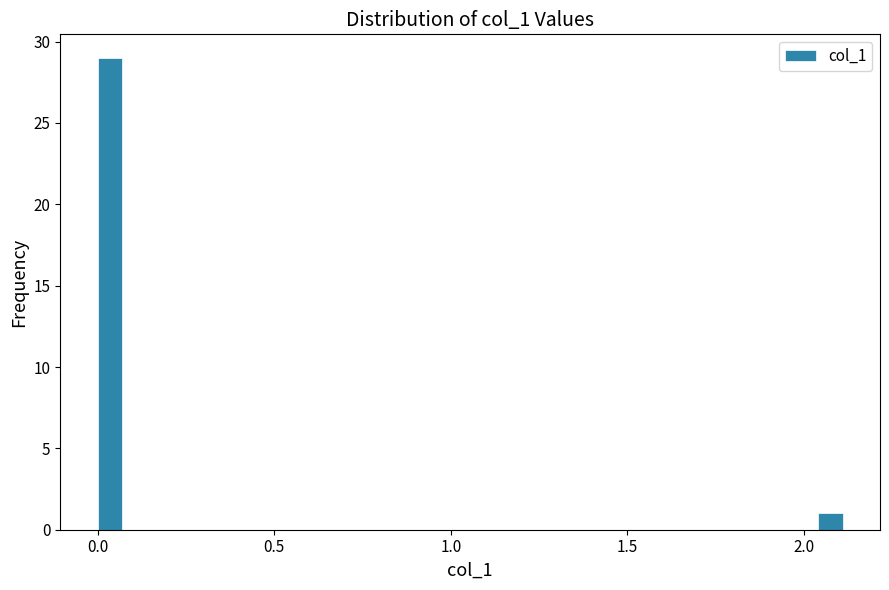

Around what value on the x-axis is the tallest bar? Give the approximate position of its centre, as read against the axis.

0.05